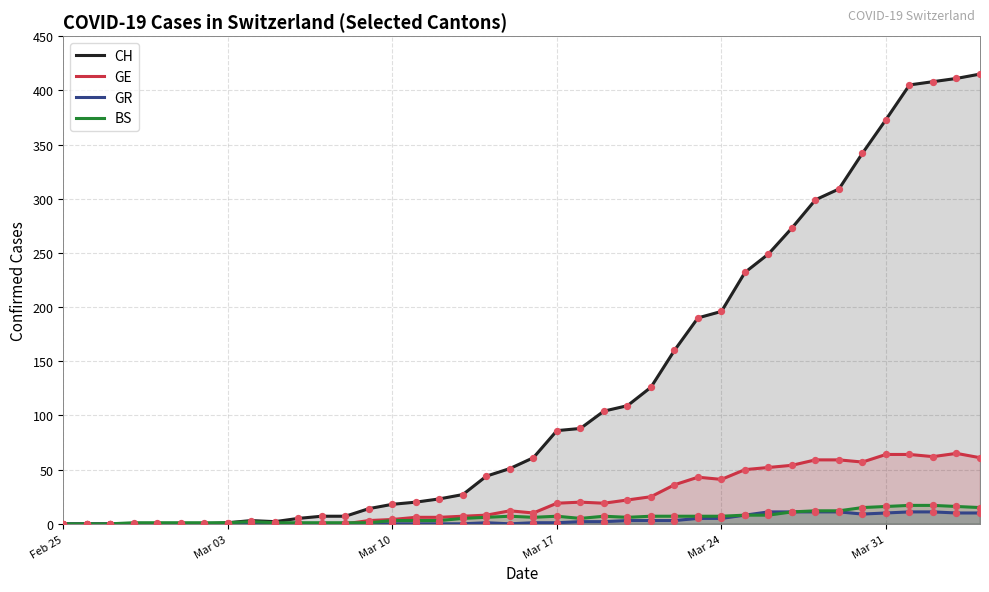

Which series has the largest Y range (max minus min)?

CH